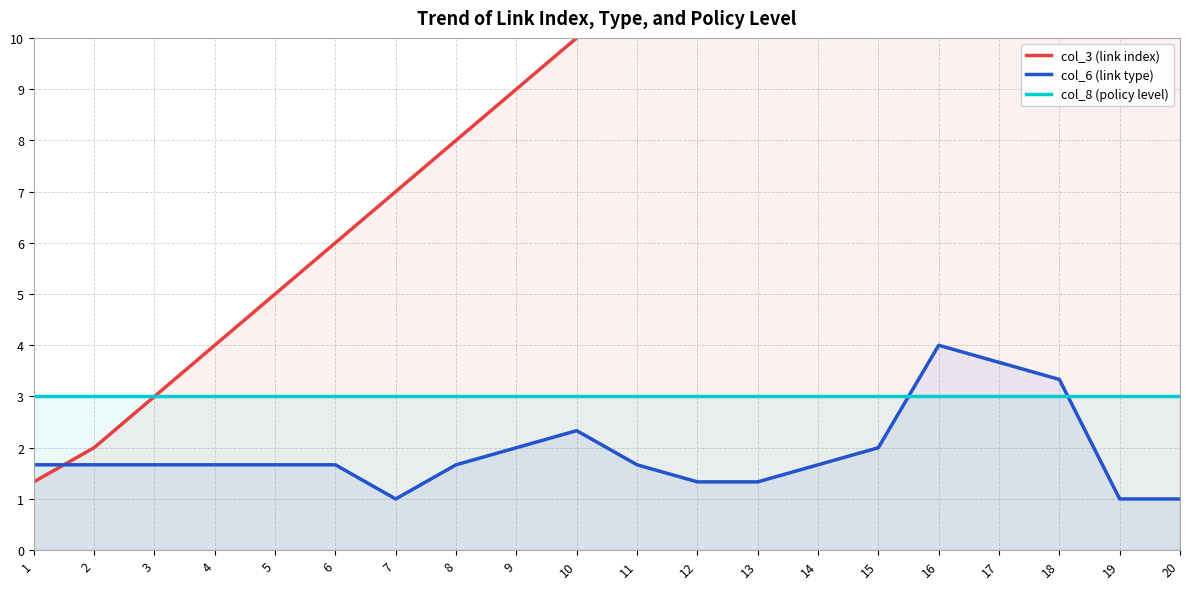

Reading left to right, list all the values displayed in this chart.

col_3 (link index): 1.3	2.0	3.0	4.0	5.0	6.0	7.0	8.0	9.0	10.0	11.0	12.0	13.0	14.0	15.0	16.0	17.0	18.0	19.0	19.7
col_6 (link type): 1.7	1.7	1.7	1.7	1.7	1.7	1.0	1.7	2.0	2.3	1.7	1.3	1.3	1.7	2.0	4.0	3.7	3.3	1.0	1.0
col_8 (policy level): 3.0	3.0	3.0	3.0	3.0	3.0	3.0	3.0	3.0	3.0	3.0	3.0	3.0	3.0	3.0	3.0	3.0	3.0	3.0	3.0